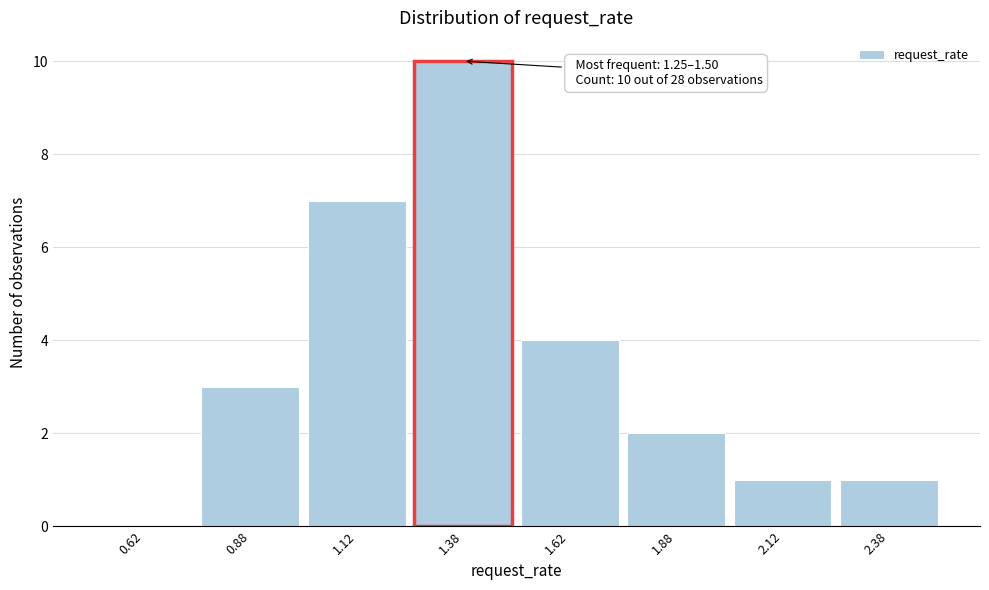

Which range on the x-axis has the tallest bar?

1.25 to 1.50